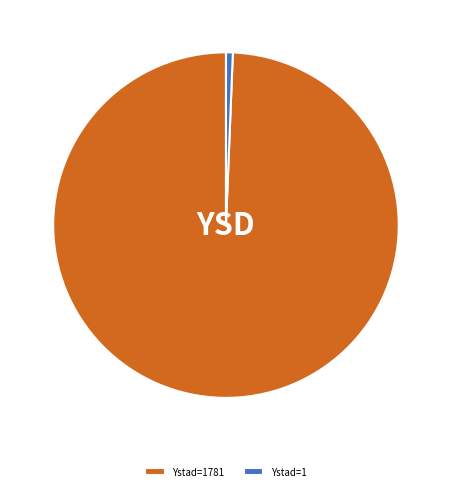

Is it true that Ystad=1 is 11% of the pie?

False